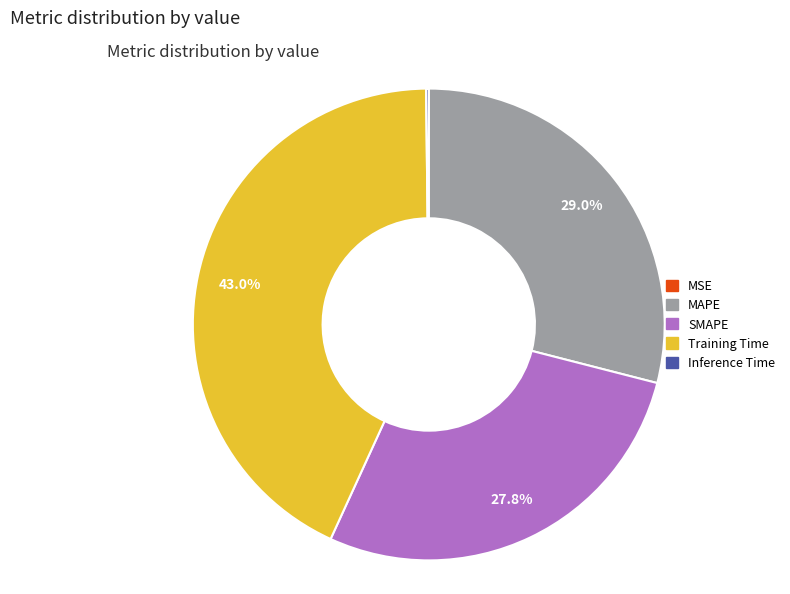

Does any single category account for the majority?

No